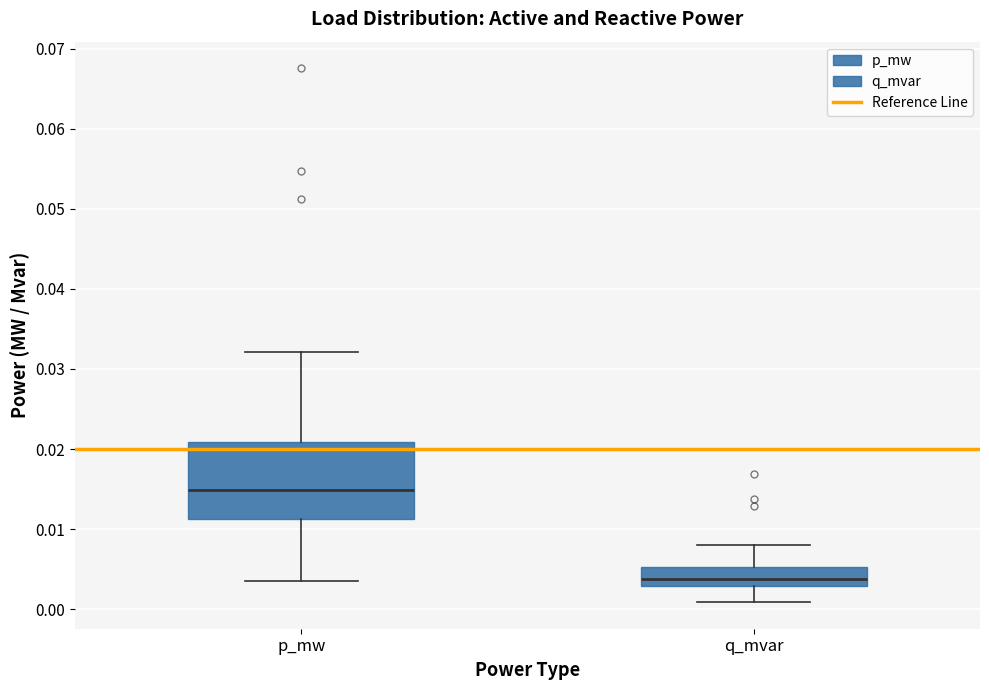

Which box is the tallest, from its lower edge to its upper edge?

p_mw